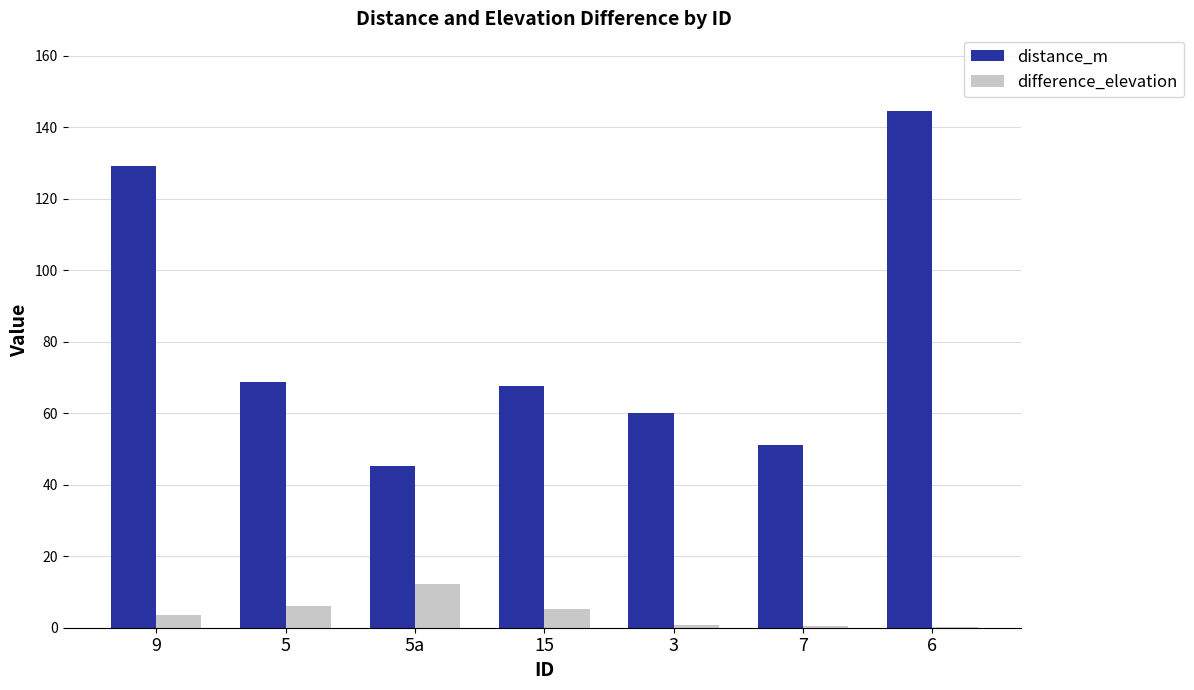

How many series are shown in this chart?

2